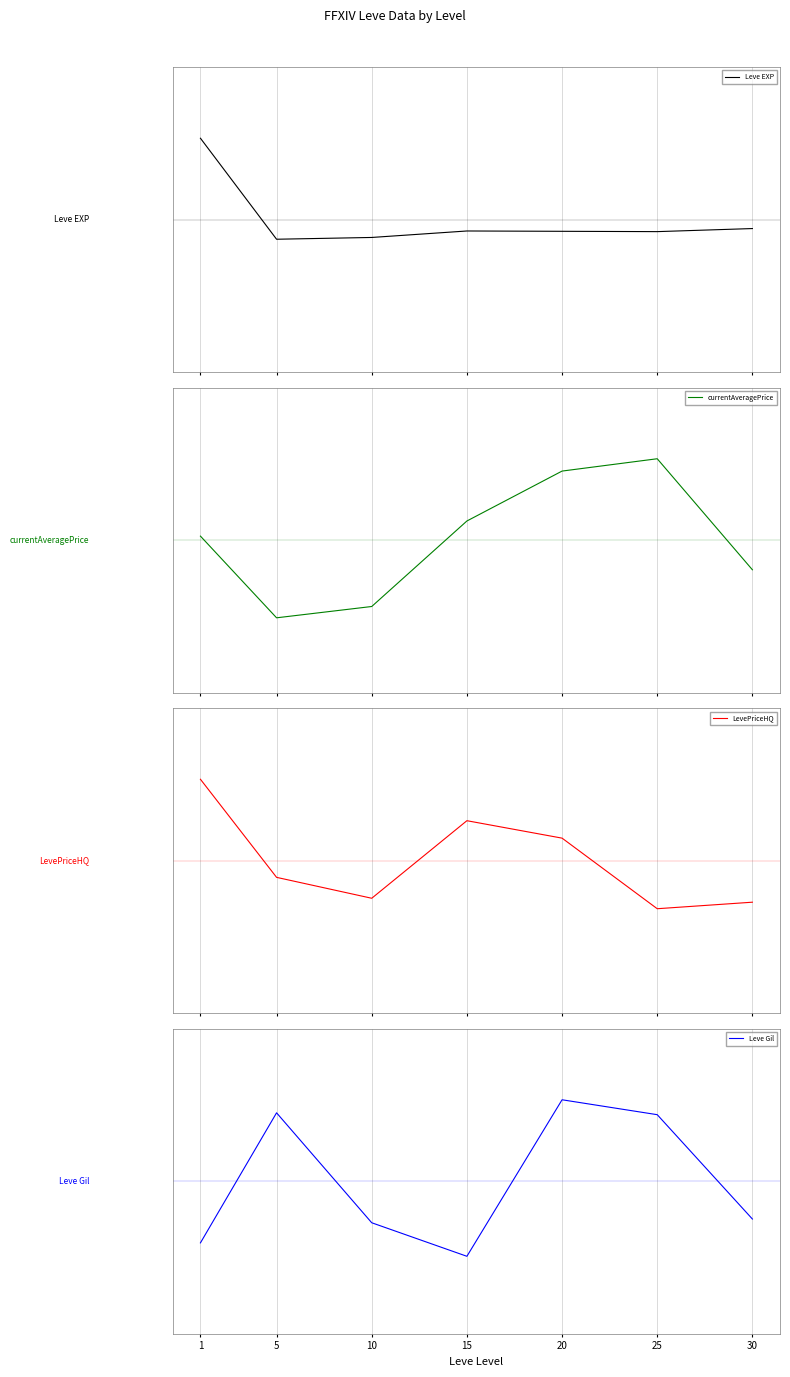

After their last crossing, which series has the higher values: currentAveragePrice or LevePriceHQ?

currentAveragePrice